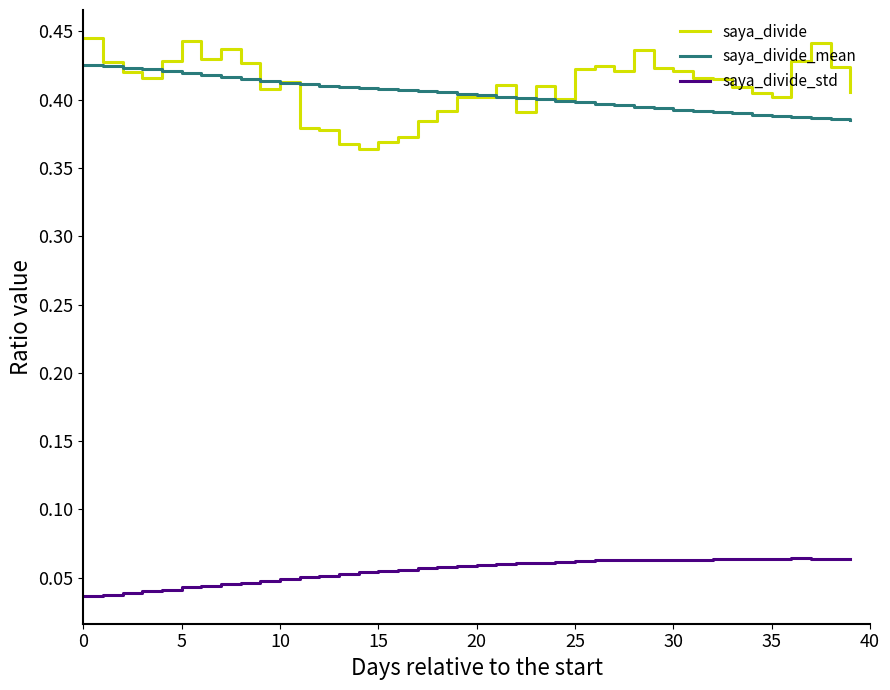

True or false: saya_divide_std and saya_divide cross at least once.

False